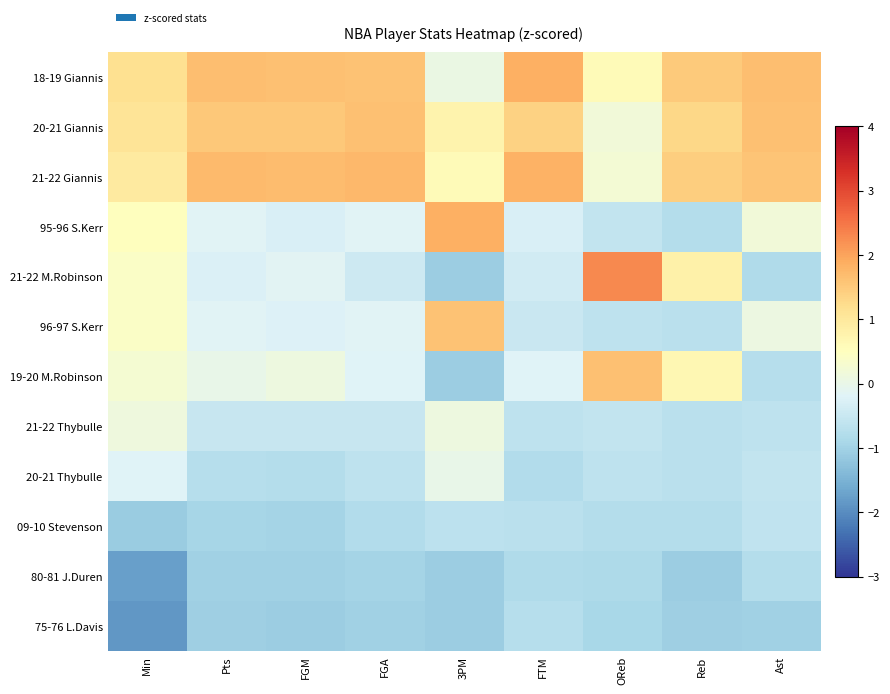

What is the spread (max minus min) of values at Ast?

2.7